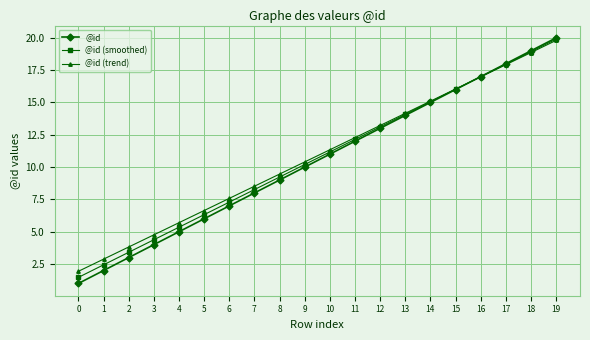

Rank the categories by @id (smoothed) value from lowest to highest.

0, 1, 2, 3, 4, 5, 6, 7, 8, 9, 10, 11, 12, 13, 14, 15, 16, 17, 18, 19